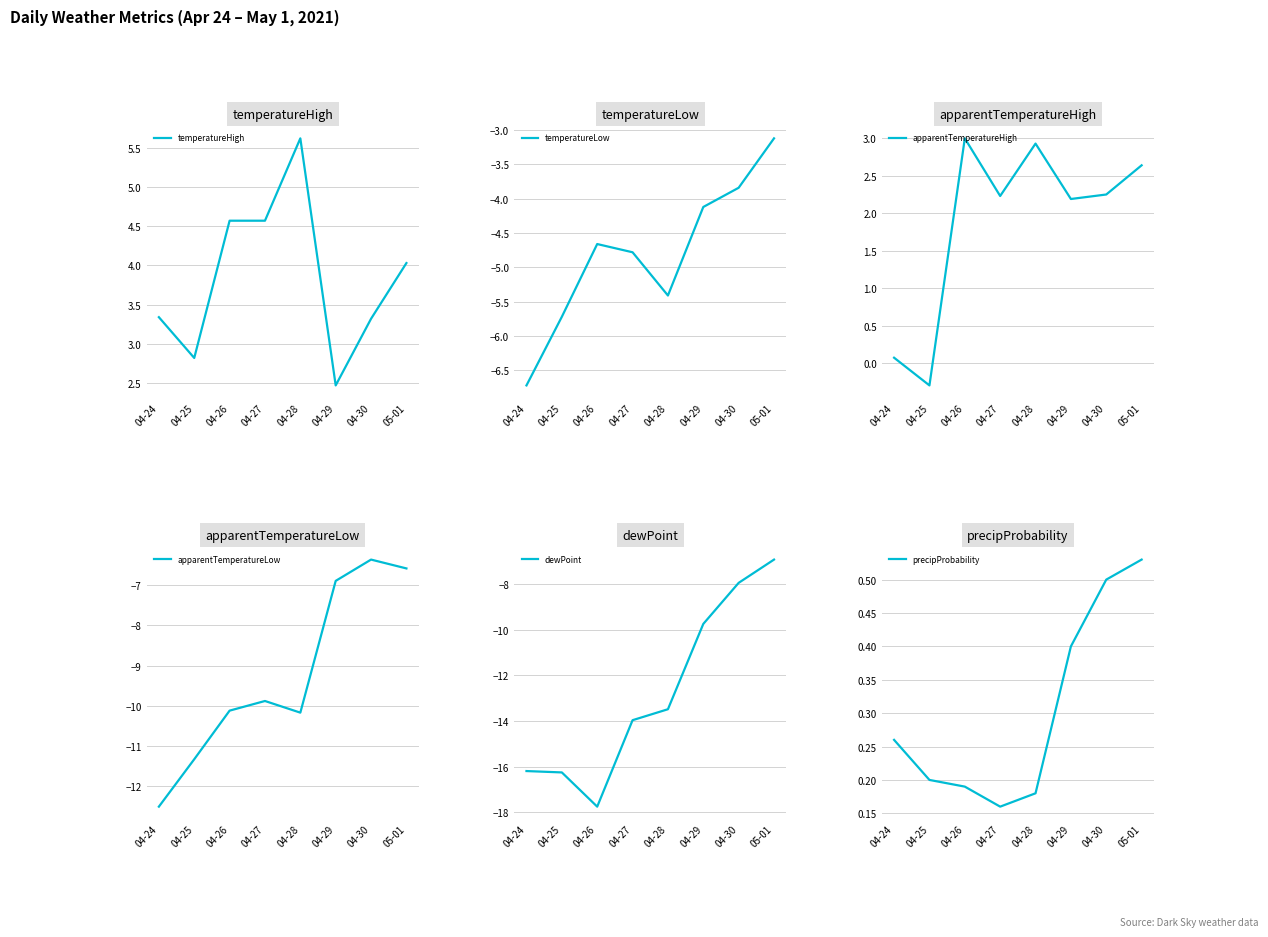

What is the difference between the second highest and second lowest values in the dewPoint series?

8.3